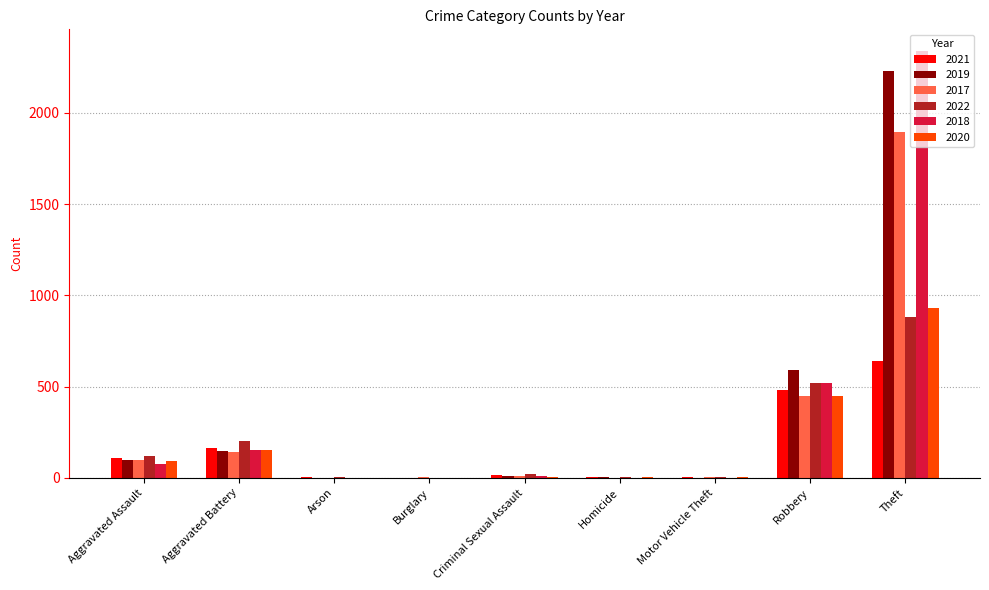

At which category is the sum across all series the highest?

Theft